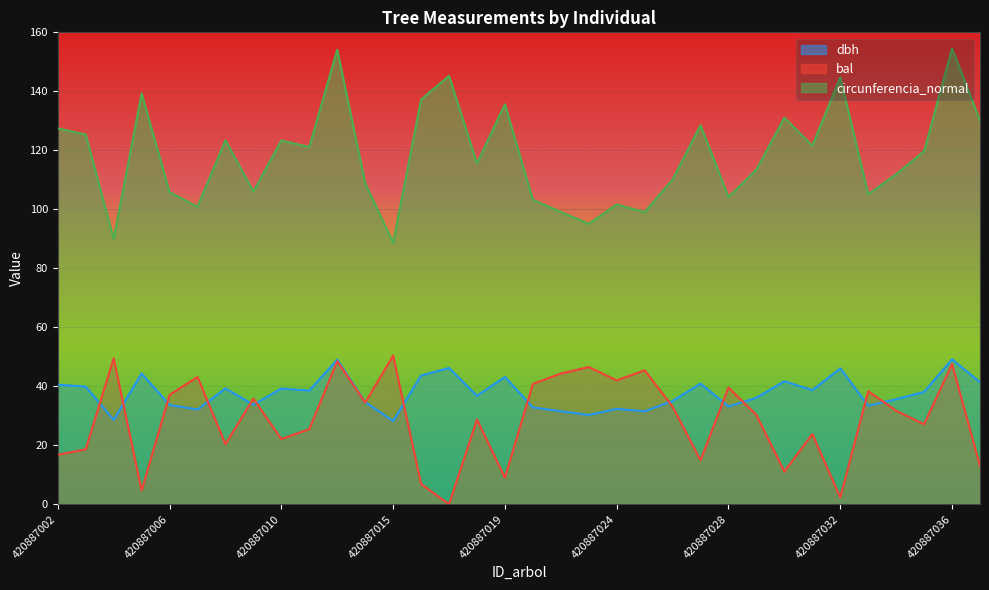

In bal, how many points are lower than both neighbors (excluding endpoints)?

11